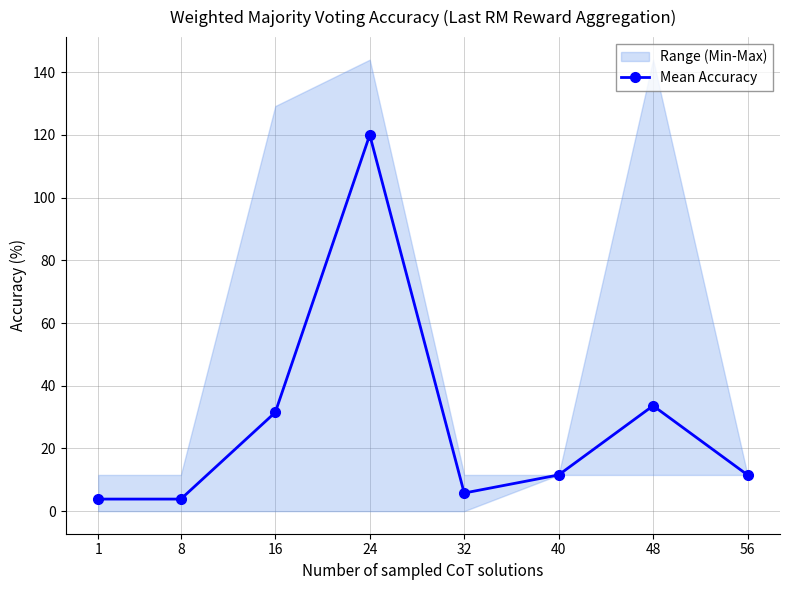

What is the difference between the maximum and minimum values?

116.2